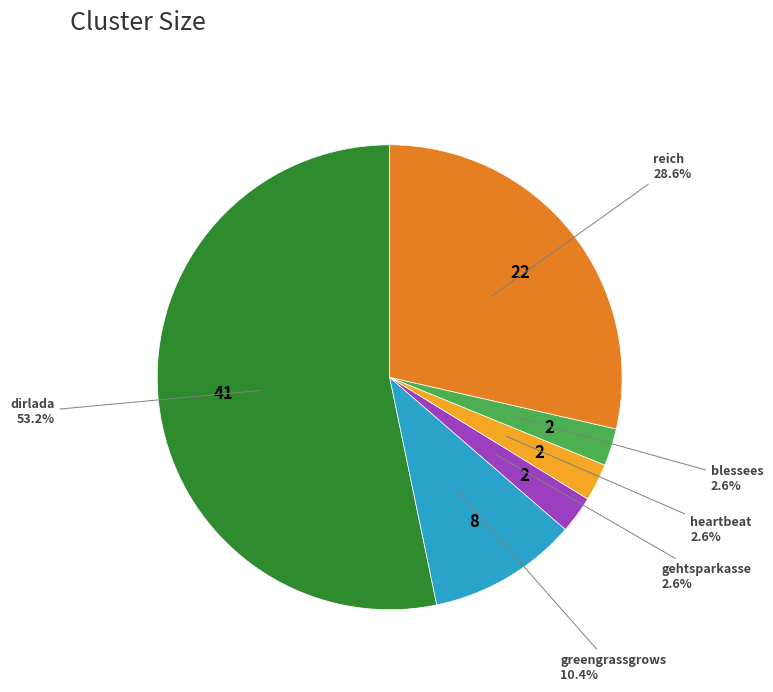

How many segments does this pie chart have?

6